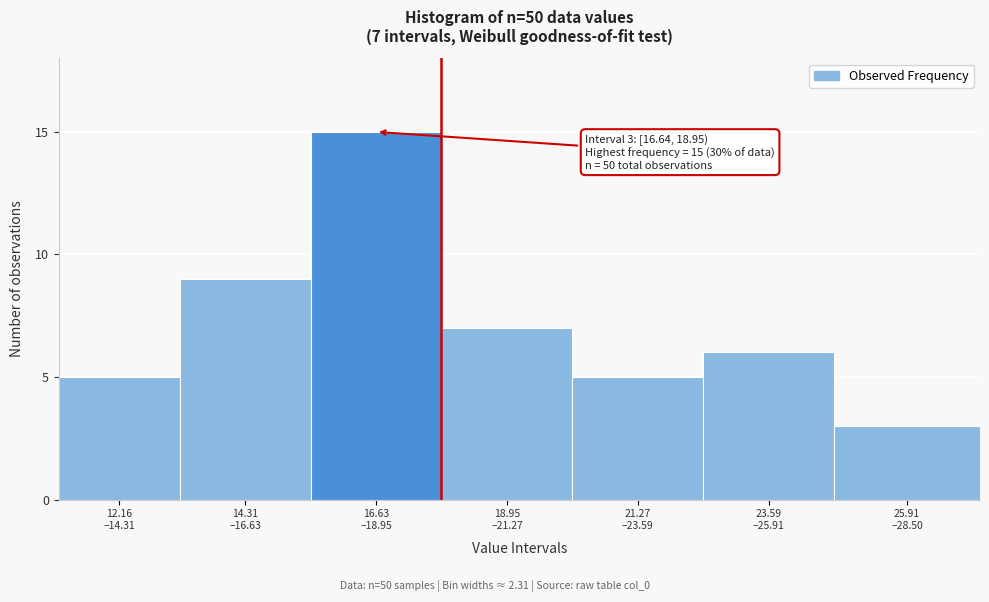

Reading left to right, what are all the values shown in this chart?

5	9	15	7	5	6	3